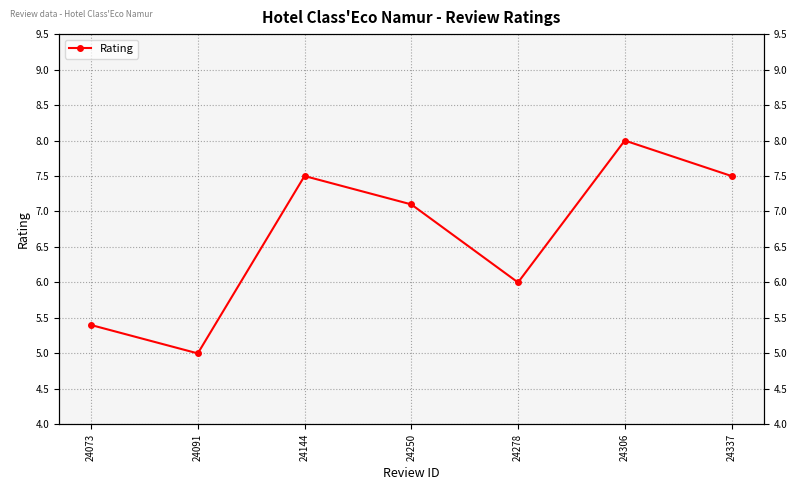

What is the difference between the maximum and minimum values?

3.0